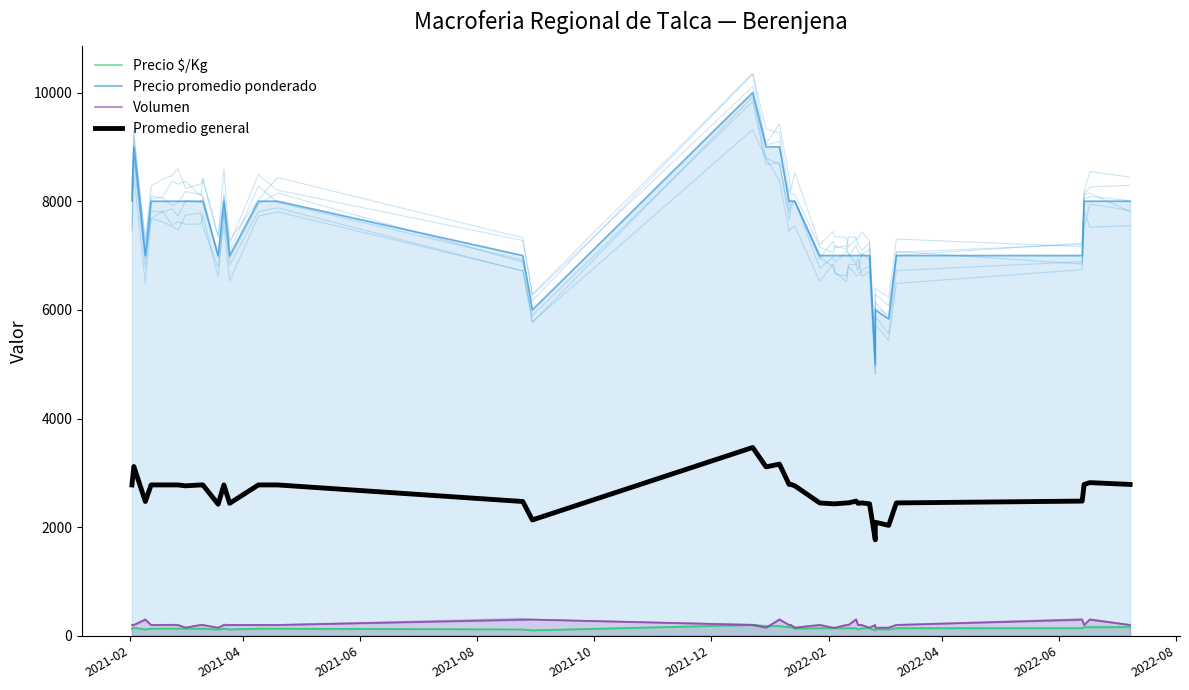

How many data points in Precio $/Kg are less than 133?

9